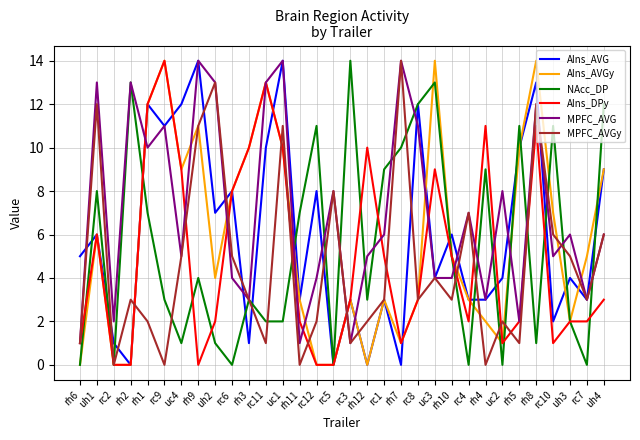

What is the sum of the AIns_AVGy values at rh4 and rc4?

5